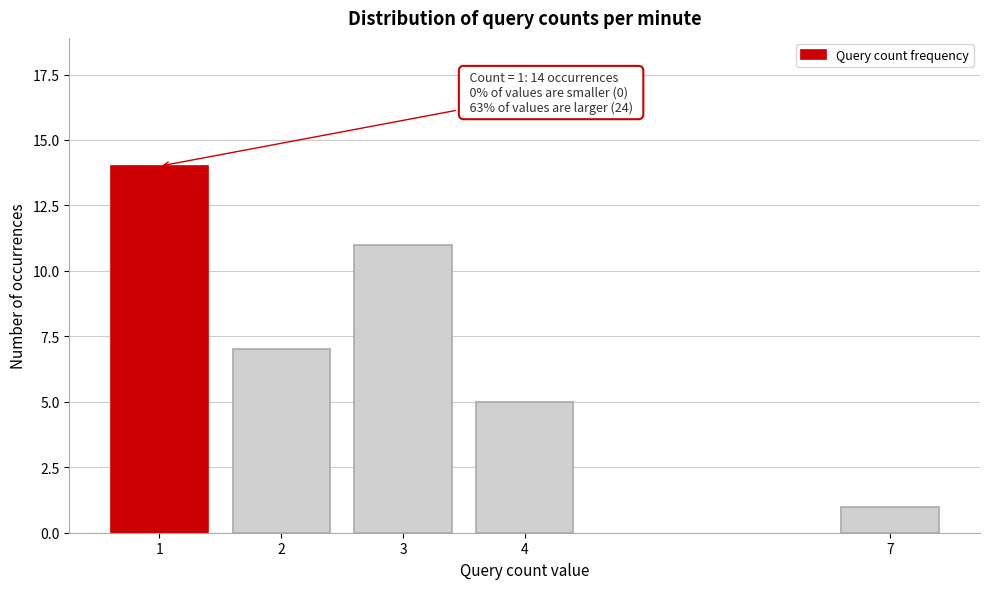

Reading left to right, list all the values displayed in this chart.

14	7	11	5	1